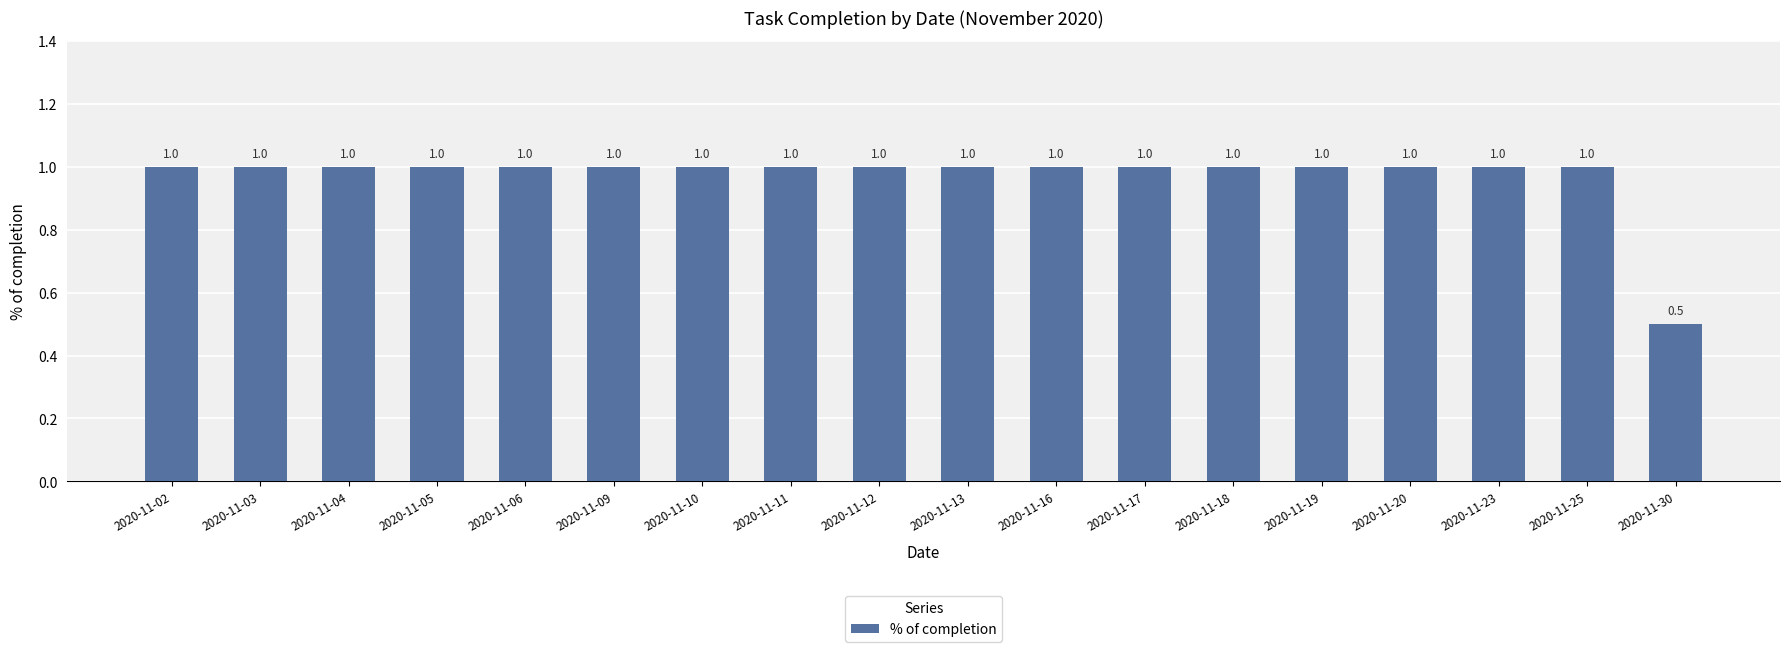

What is the approximate value at 2020-11-19?

1.0